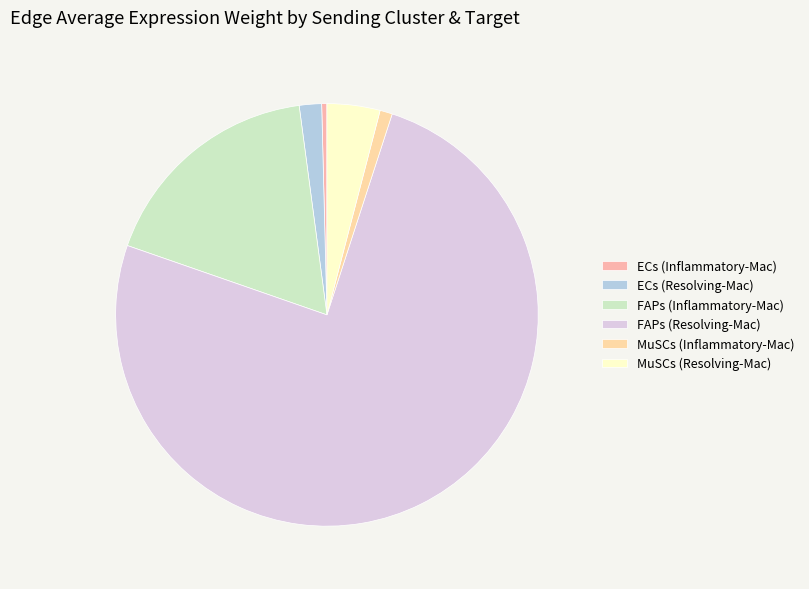

Does FAPs (Resolving-Mac) represent more than half of the total?

Yes